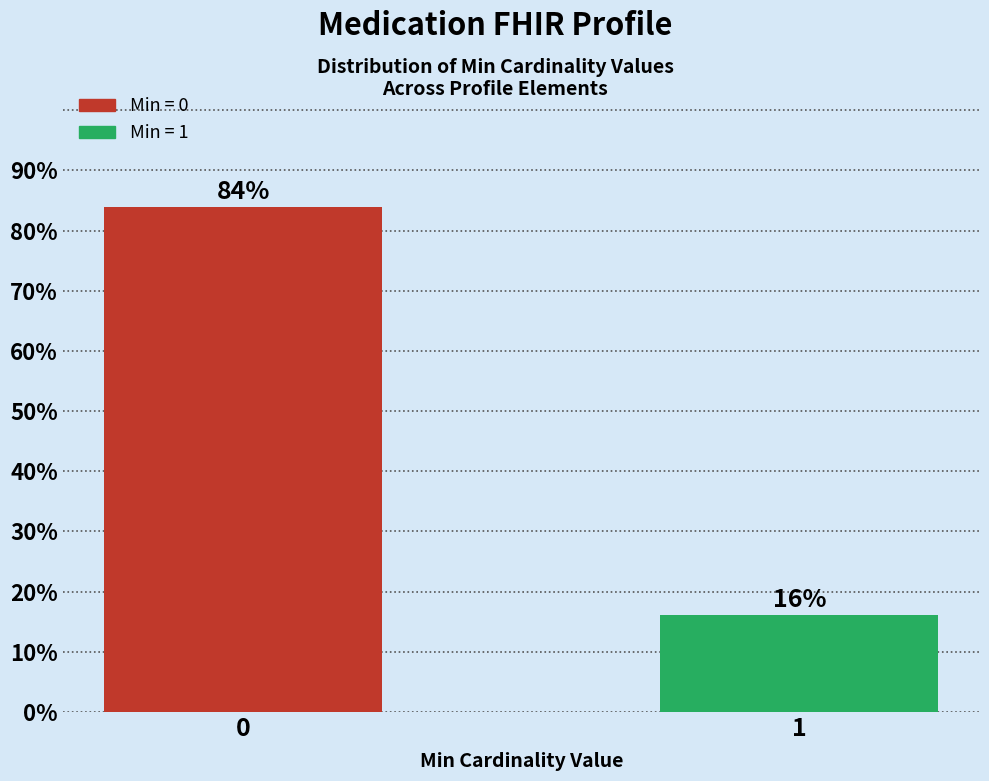

Read the value at 0.

83.9